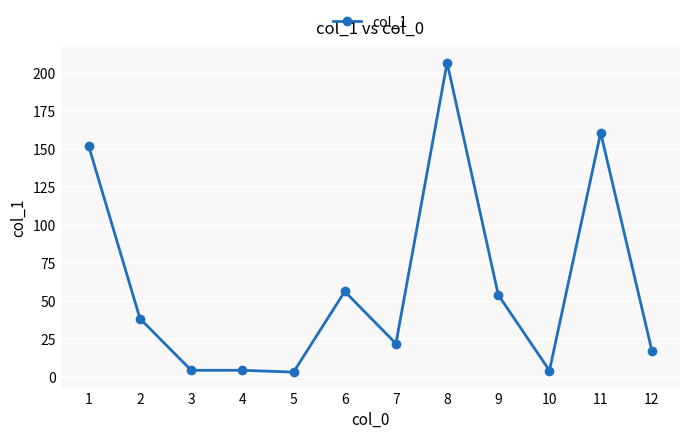

What is the sum of all values?

722.7